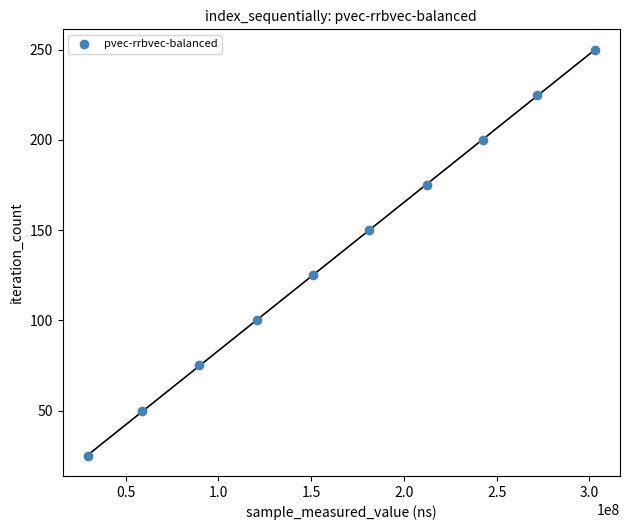

What is the average Y value?

138